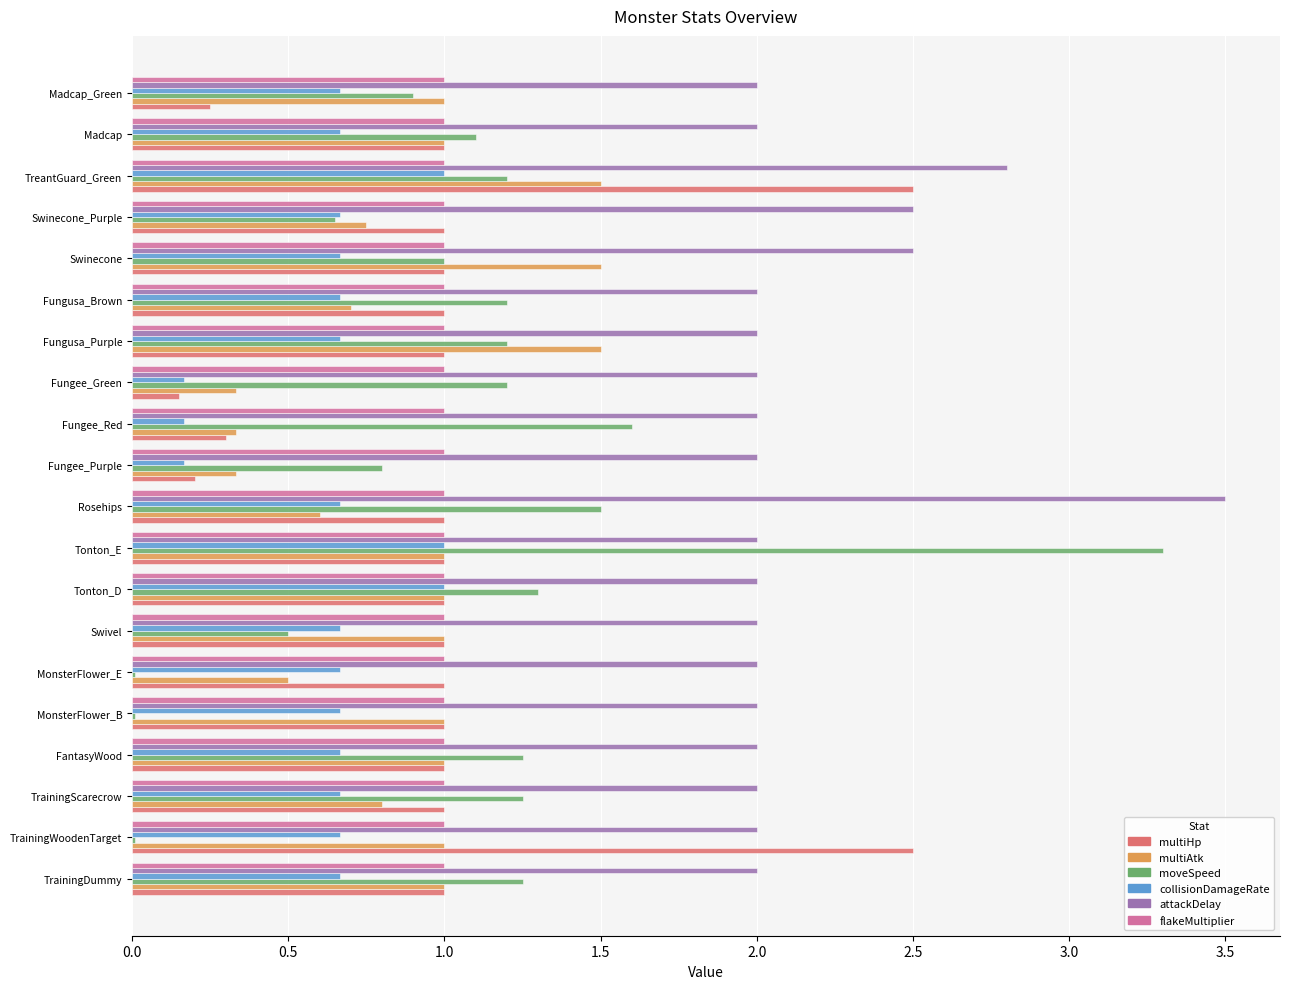

At which category is the sum across all series the highest?

TreantGuard_Green